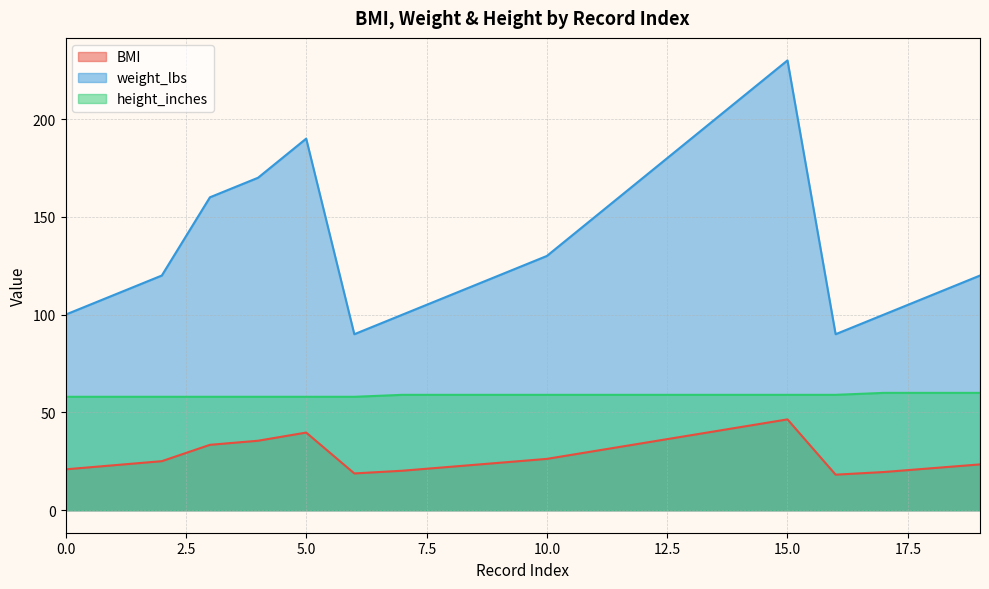

Where does the weight_lbs series first go above 120?

3